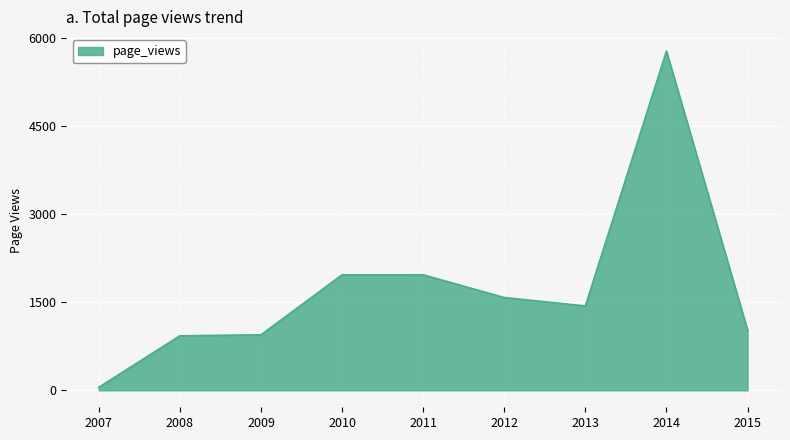

What is the change in value from 2012 to 2014?

+4192